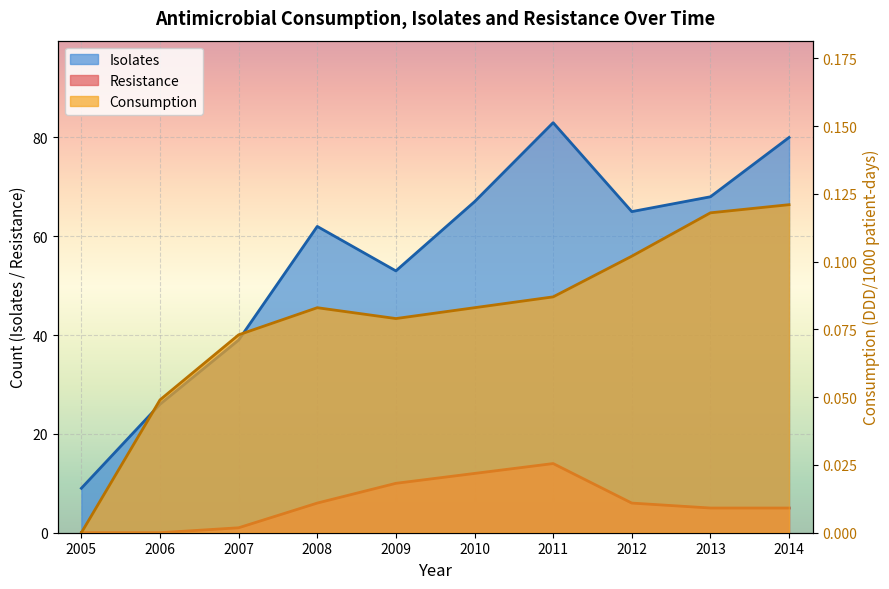

Which category has the highest value in the Isolates series?

2011